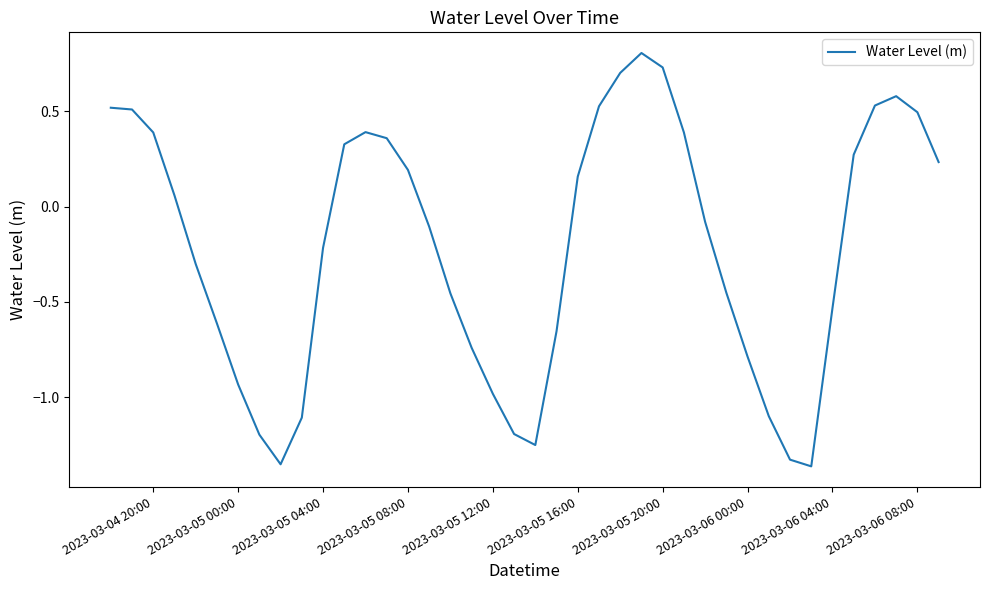

What is the maximum value shown in the chart?

0.8